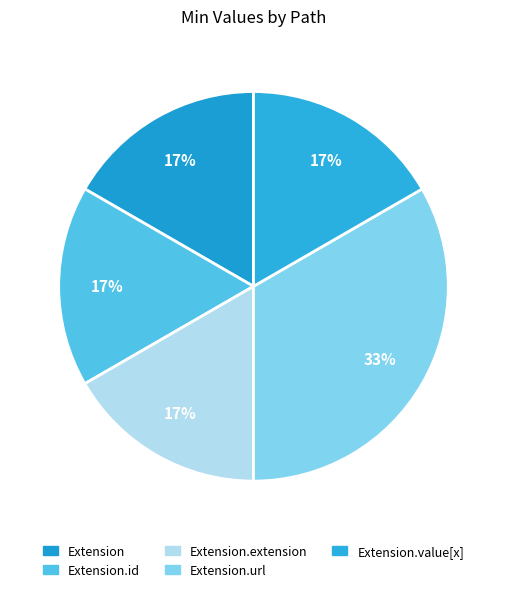

Count the number of slices in the pie.

5